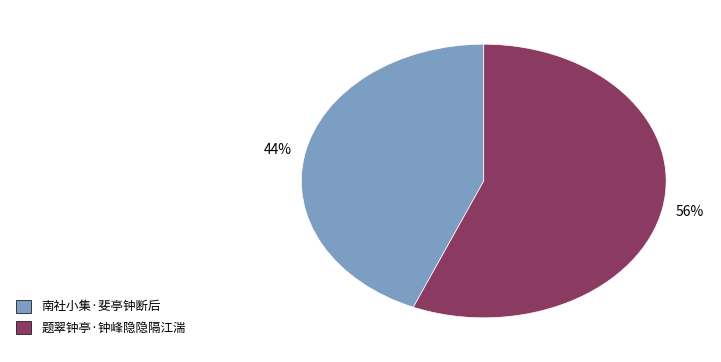

How many segments does this pie chart have?

2